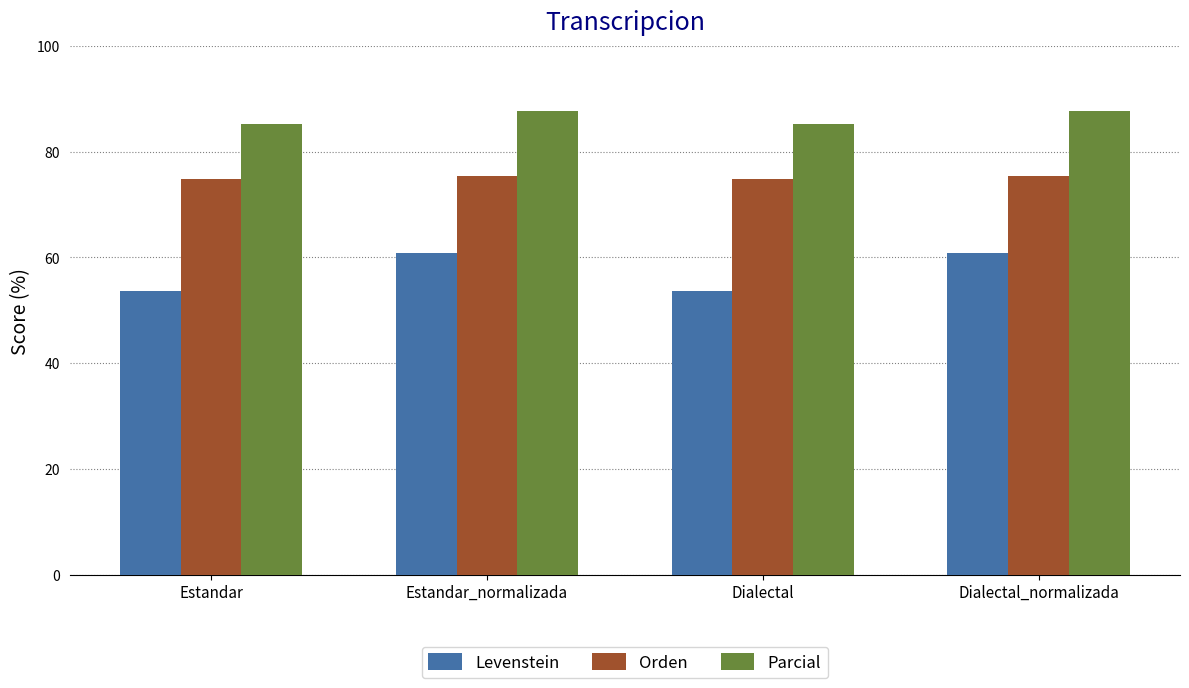

Rank the series by their average value, from lowest to highest.

Levenstein, Orden, Parcial